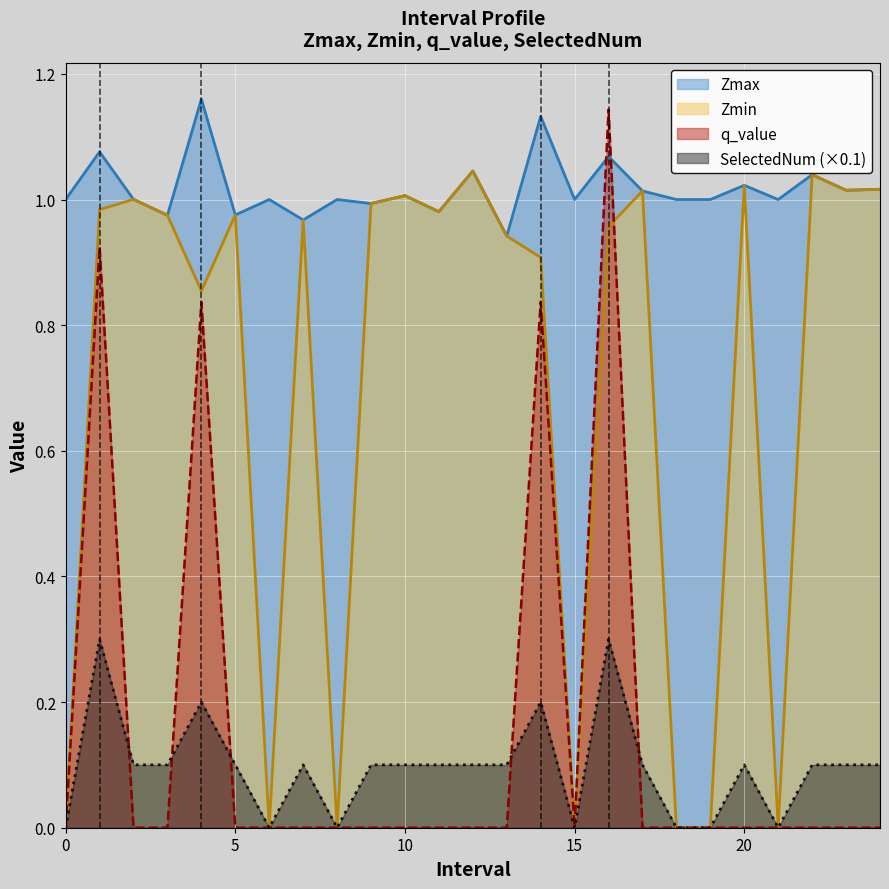

Is the value of Zmax at 15 greater than the value of Zmin at 23.0?

No